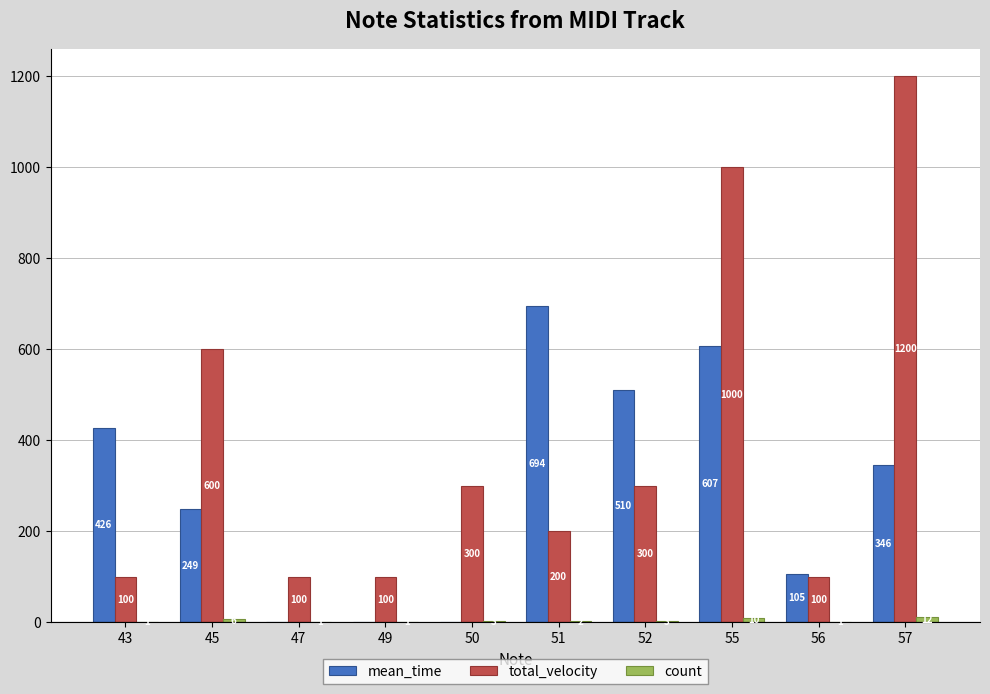

Which series changed the most between 47 and 57?

total_velocity